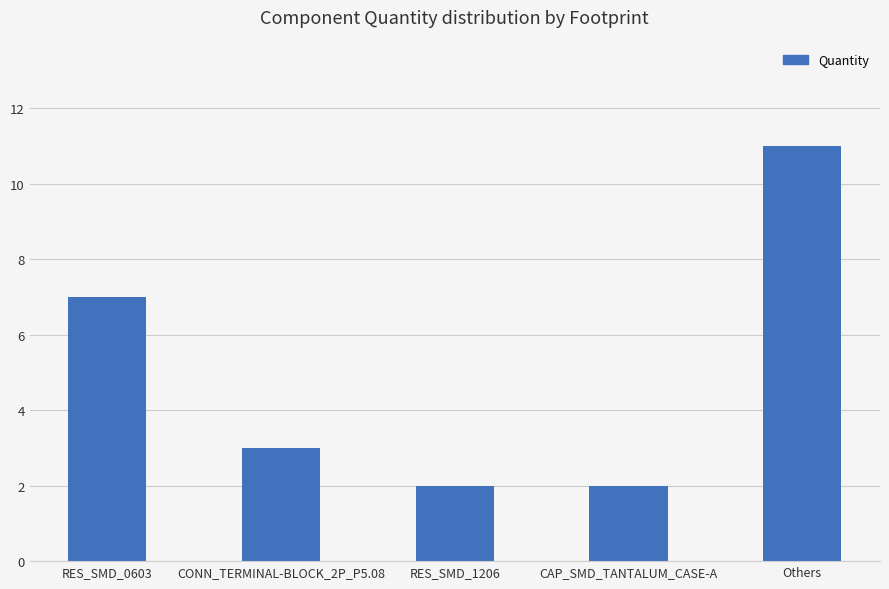

What is the value of the 2nd bar from the left?

3